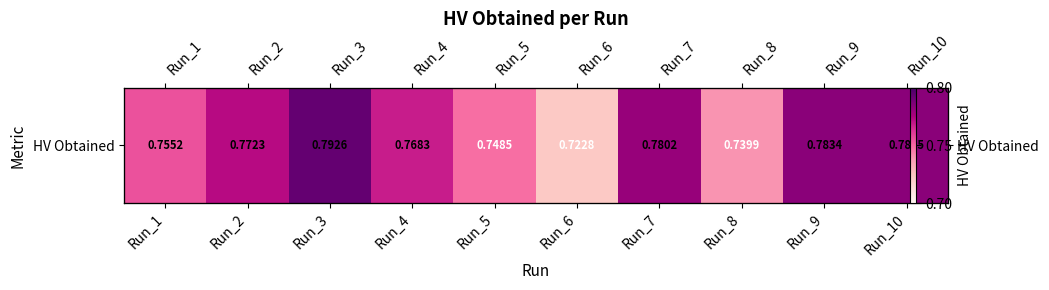

True or false: the data shows 0.8 at Run_7.

True